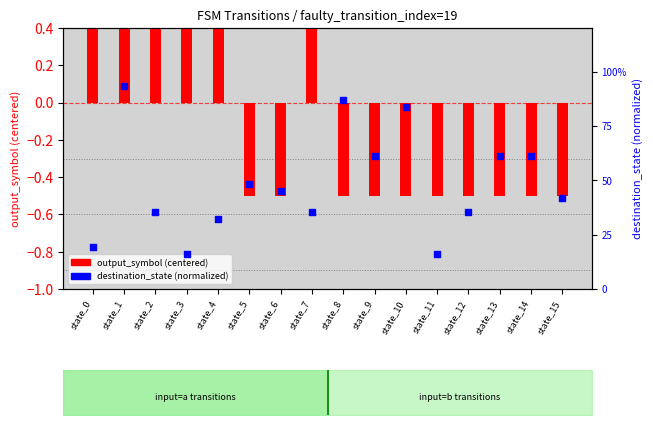

At how many categories does at least one series exceed 0?

16